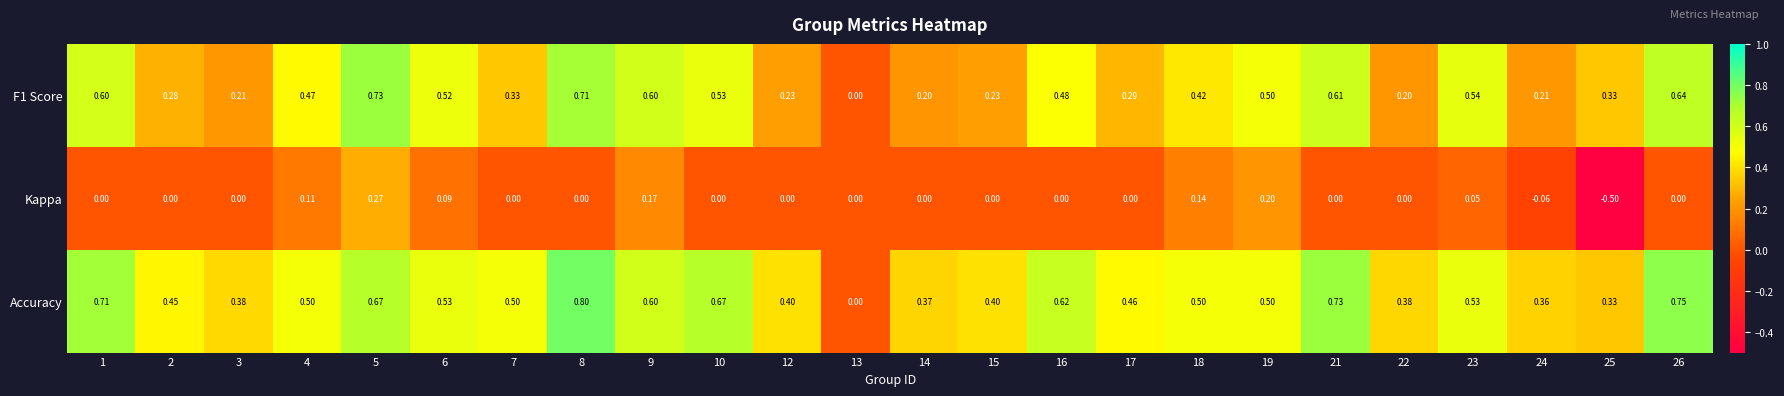

Which series has the largest total across all categories?

Accuracy